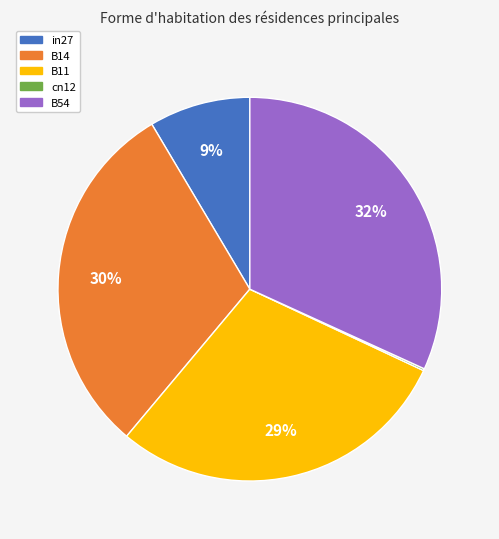

To the nearest percent, what is the average slice percentage?

20%